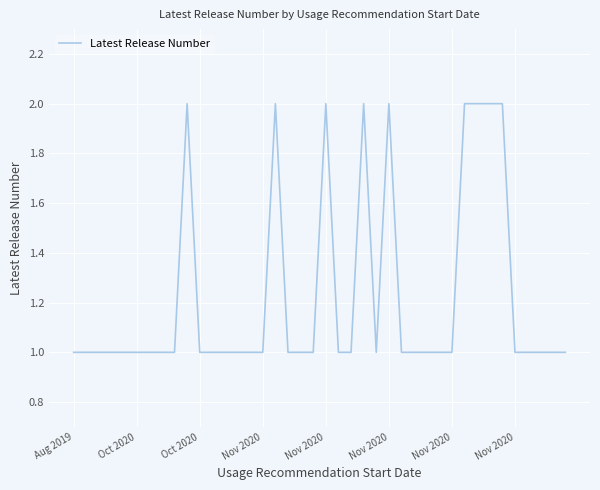

Reading right to left, what are all the values shown in this chart?

1	1	1	1	1	2	2	2	2	1	1	1	1	1	2	1	2	1	1	2	1	1	1	2	1	1	1	1	1	1	2	1	1	1	1	1	1	1	1	1